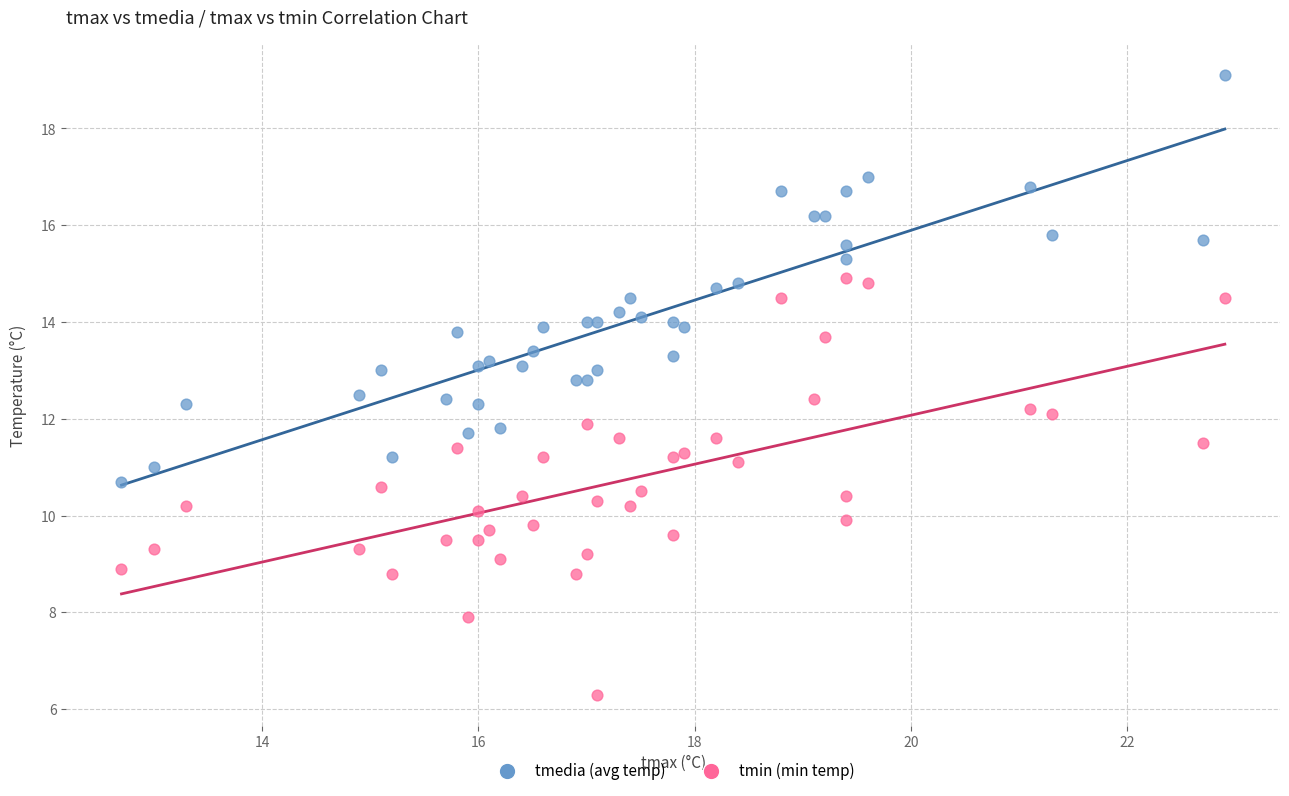

Which series reaches the minimum Y coordinate?

tmin (min temp)